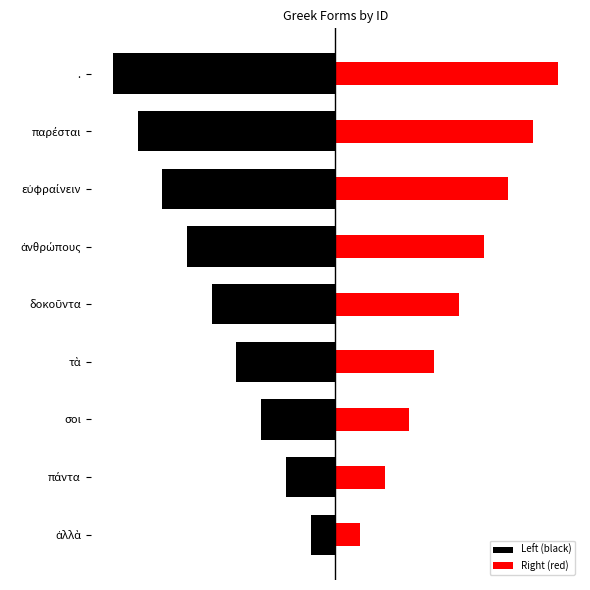

Does the chart contain stacked bars?

No